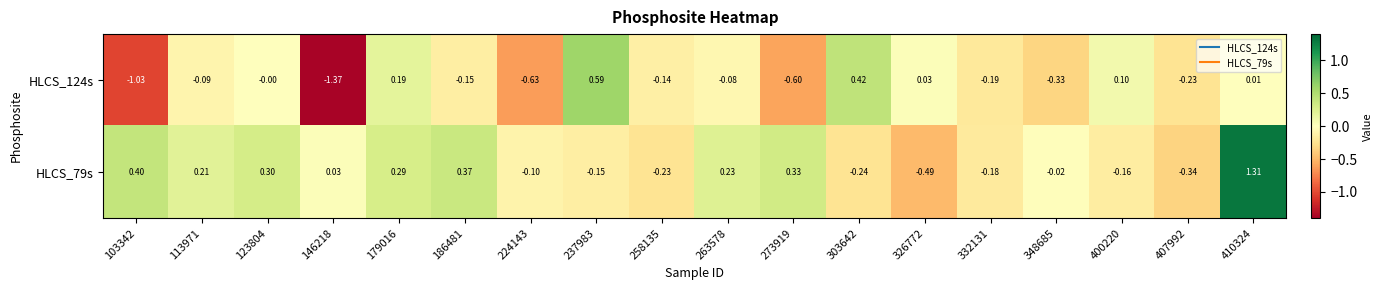

Which series has the widest spread of values?

HLCS_124s